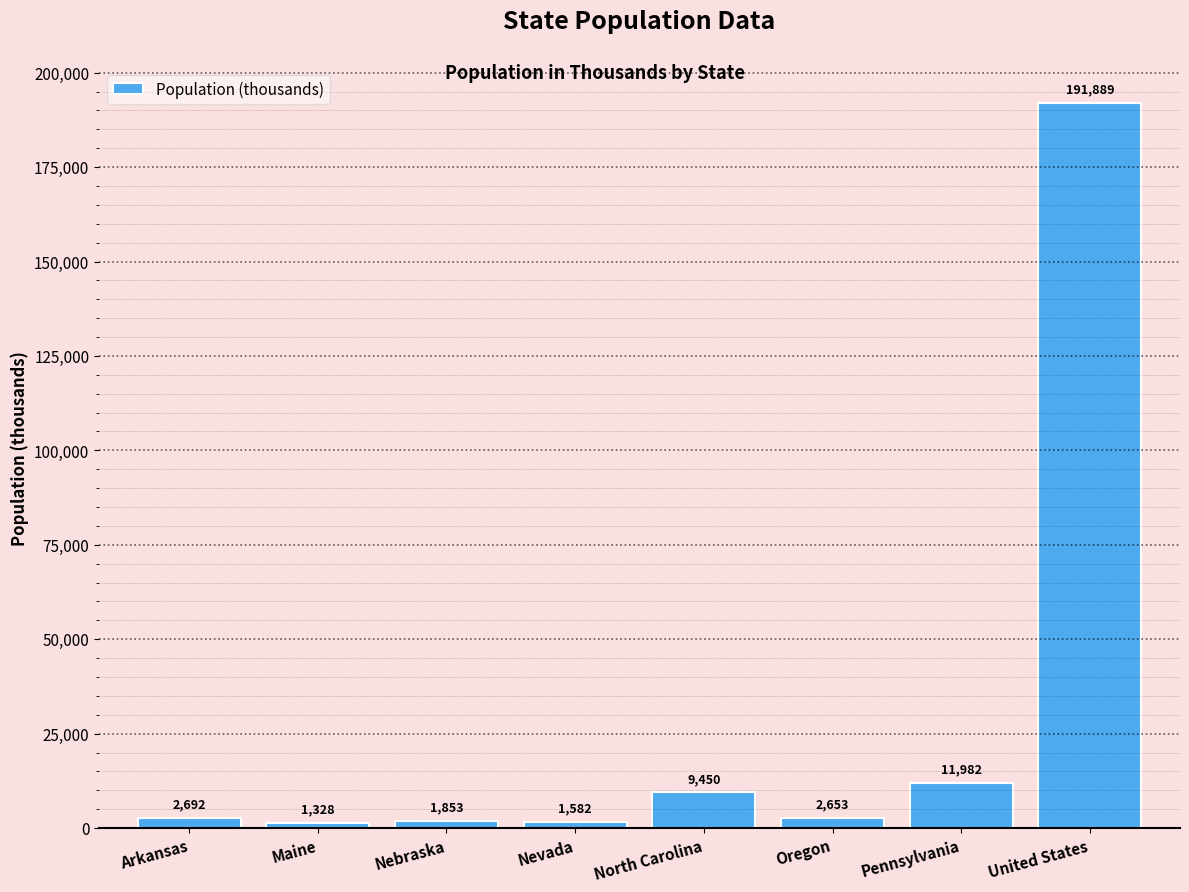

At which label is the value closest to 96608?

Pennsylvania